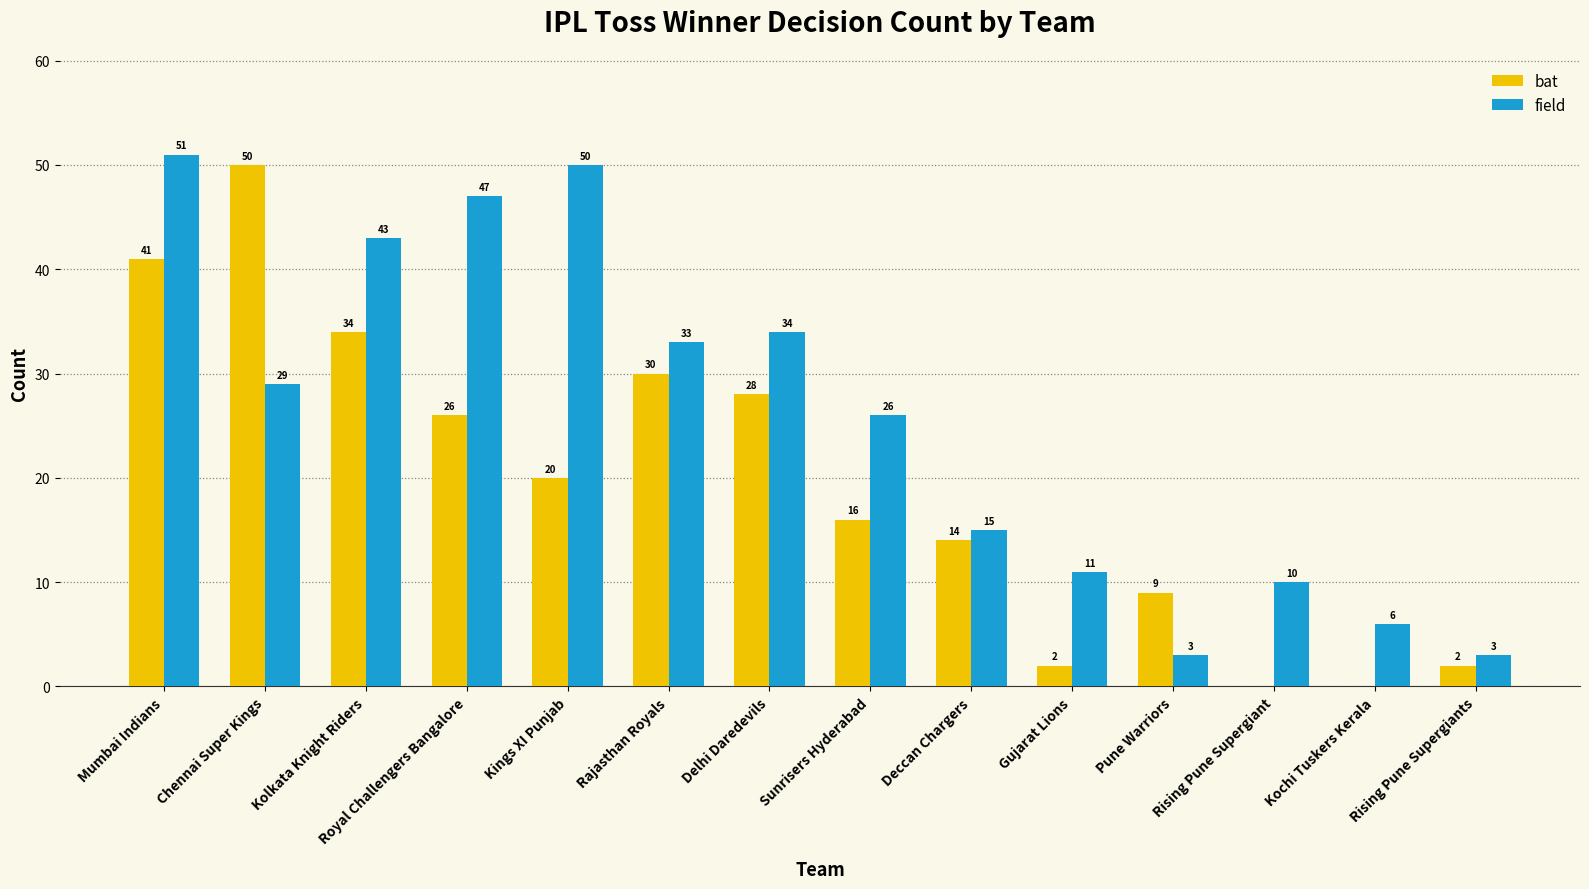

Between Mumbai Indians and Rajasthan Royals, which series saw the biggest shift?

field